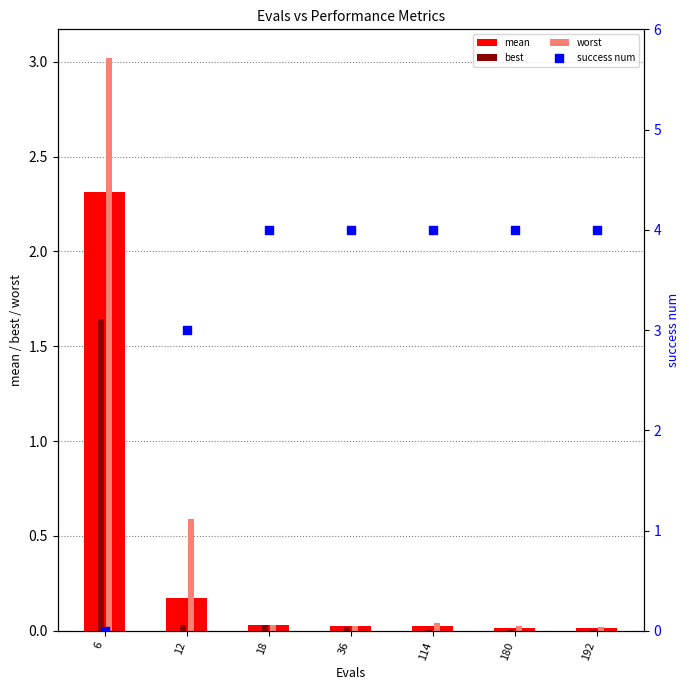

What is the total value across all series at 114?

4.1